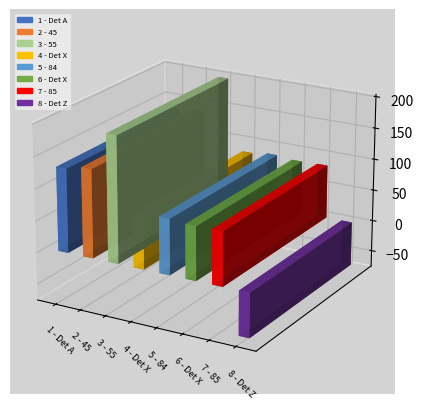

Which label corresponds to the largest value in the chart?

3 - 55